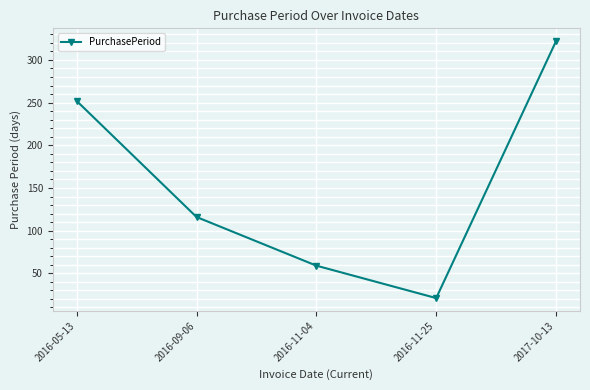

What is the minimum value shown in the chart?

21